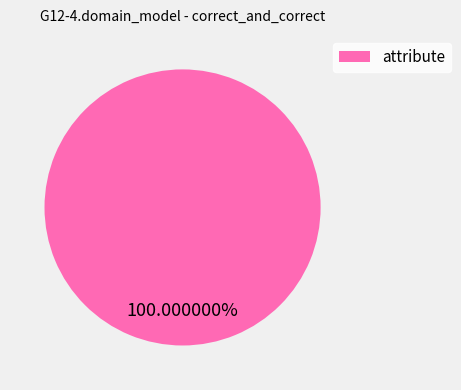

Rank the categories by value from lowest to highest.

attribute